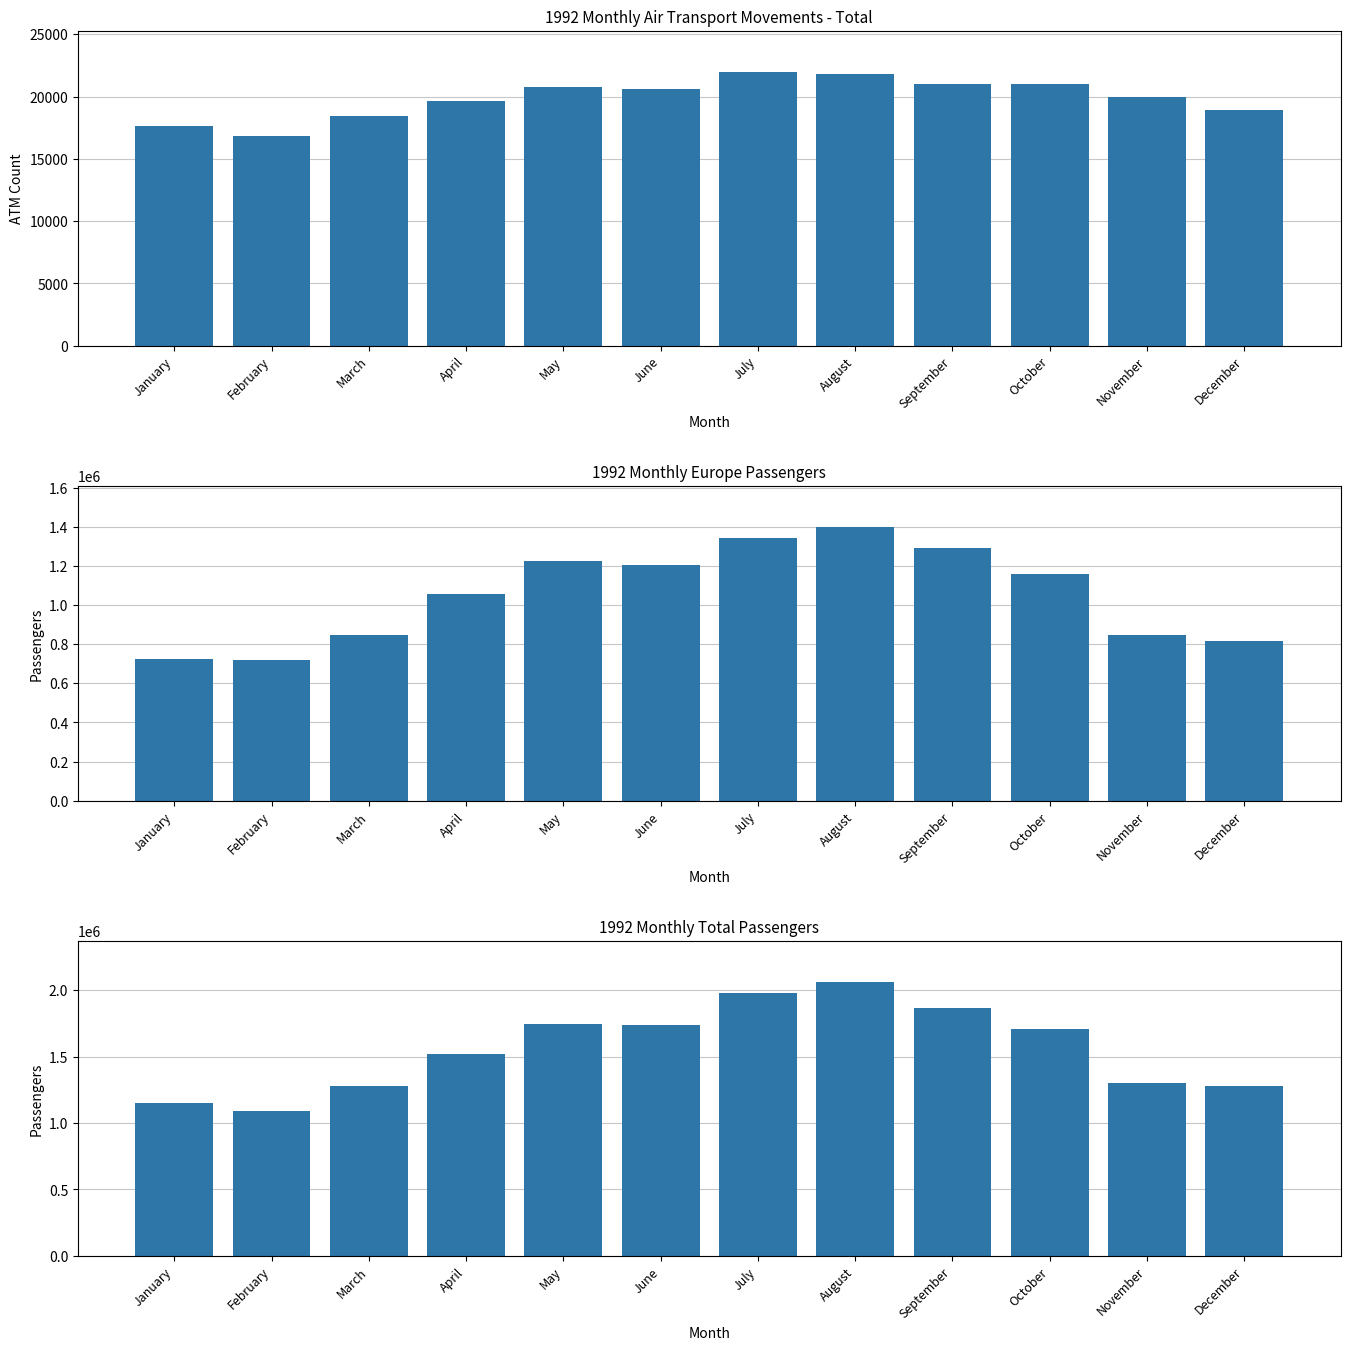

What is the sum of the Total Passengers values at May and April?

3264639